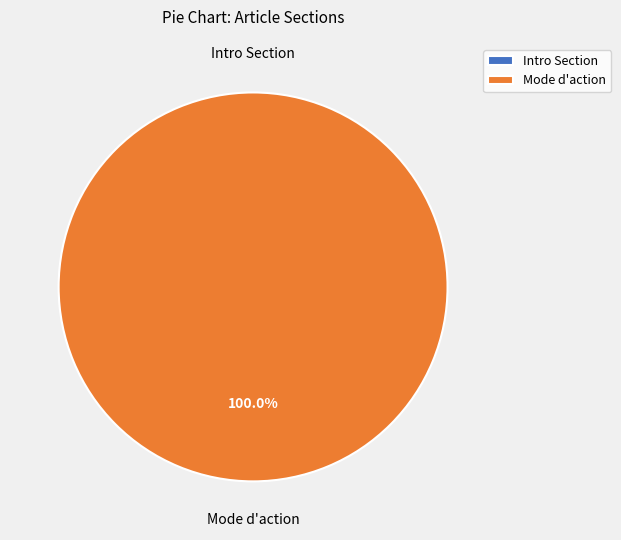

Is it true that Row 0 is 0% of the pie?

True